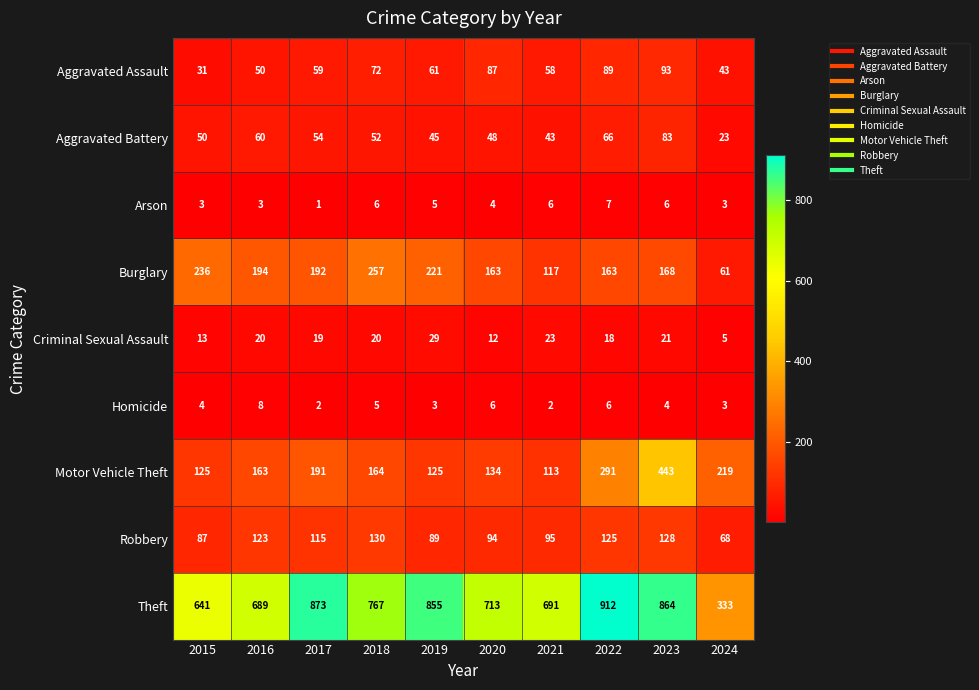

Which series changed the most between 2022 and 2023?

Motor Vehicle Theft